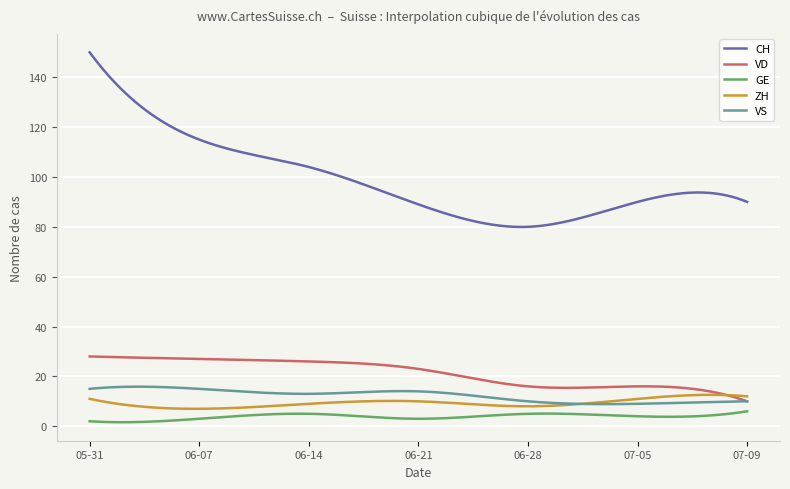

Which series has the widest spread of values?

CH